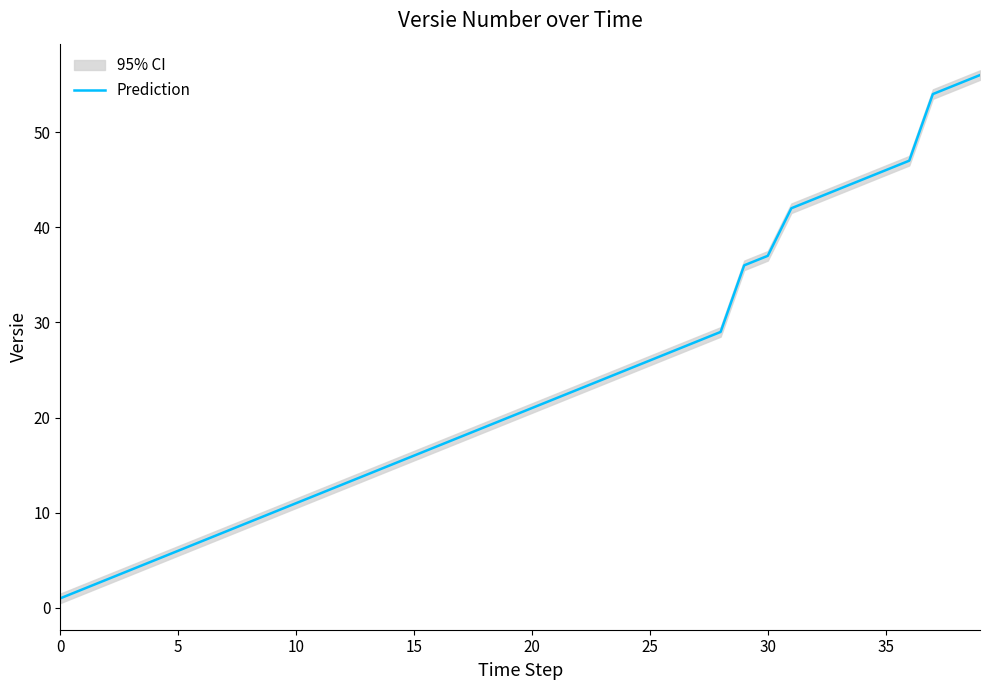

Between 28 and 29, which is larger?

29